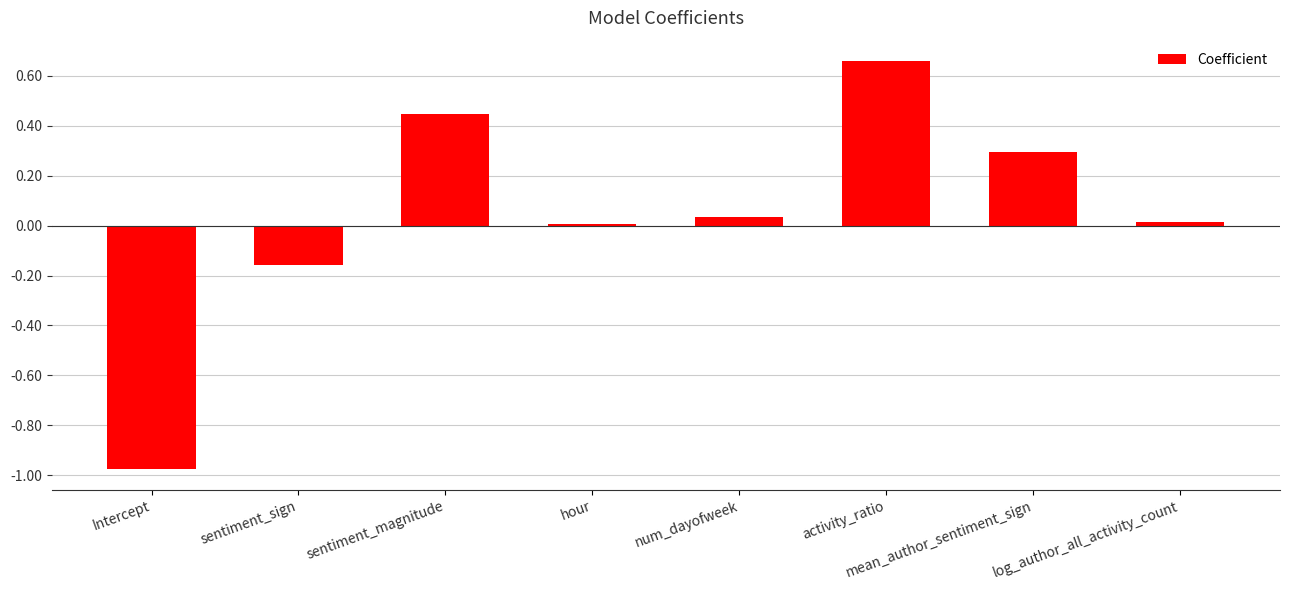

Which label corresponds to the largest value in the chart?

activity_ratio